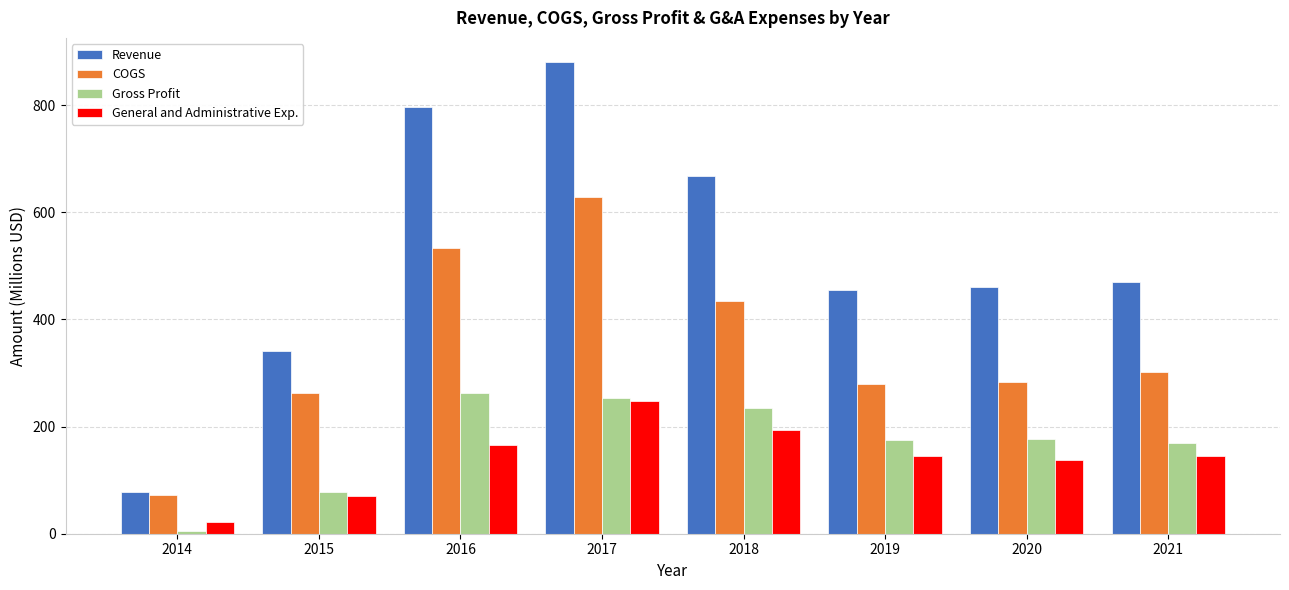

The Revenue series shows 340.8 at 2015. True or false?

True